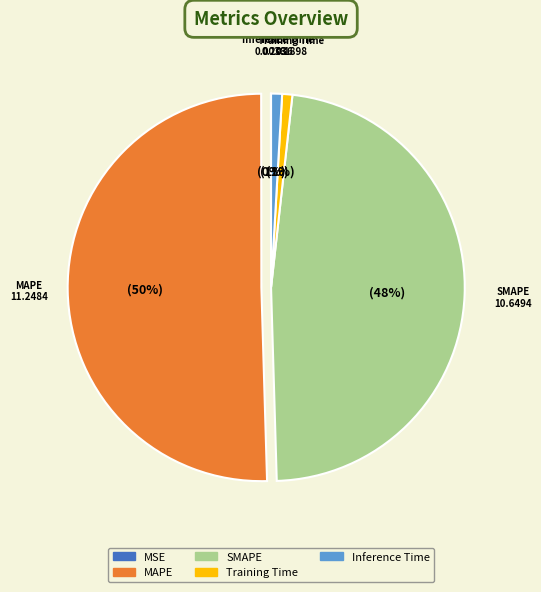

What percentage is the Inference Time slice, to the nearest percent?

1%